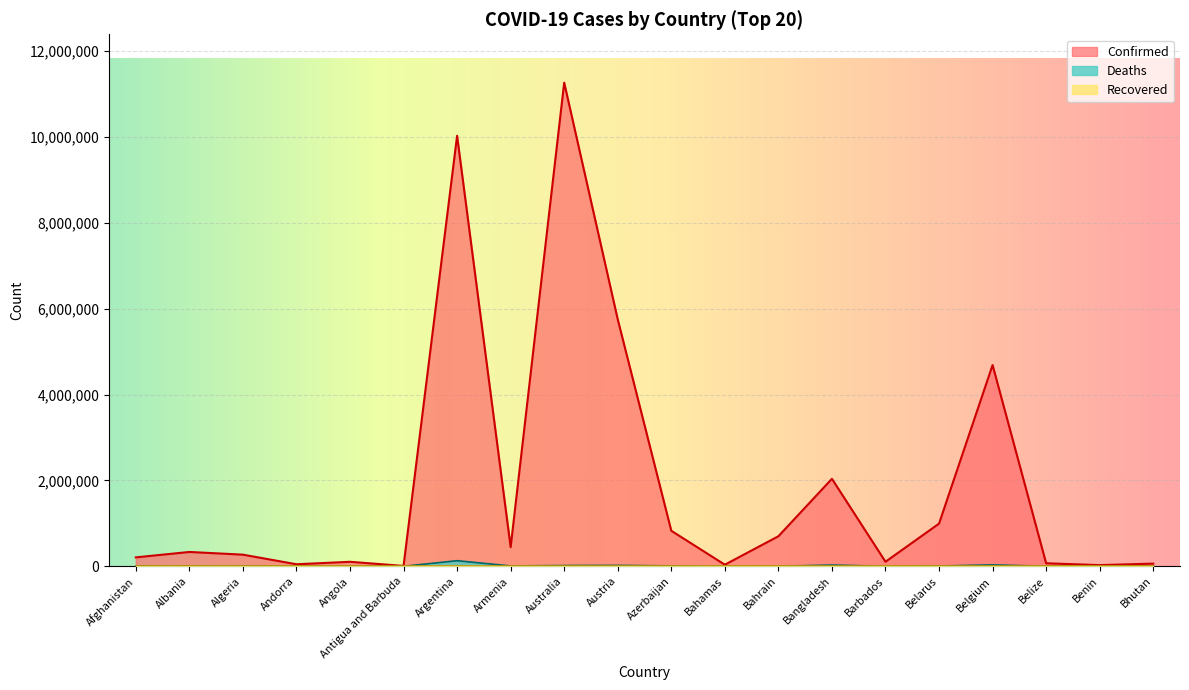

Which series has the largest range (max minus min)?

Confirmed